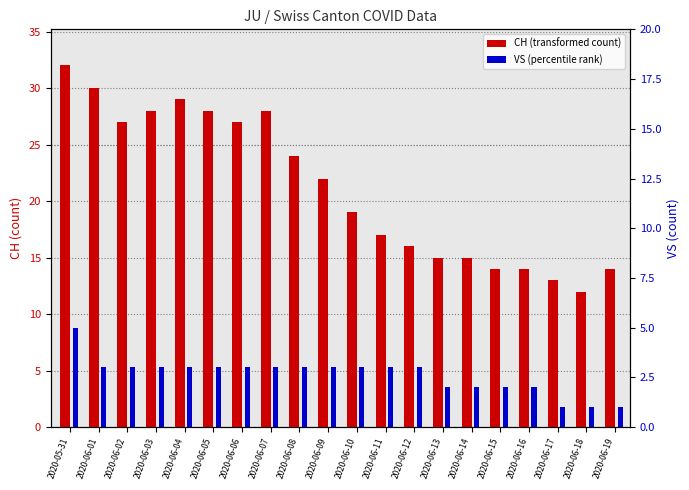

What position from the right is 2020-06-10?

10